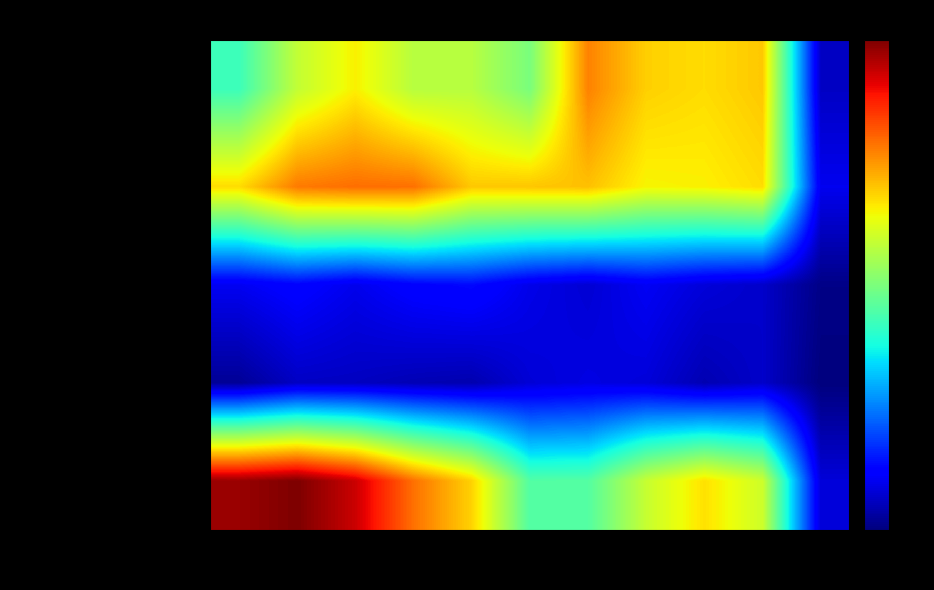

Between 2016 and 2025, which series saw the biggest shift?

Robbery